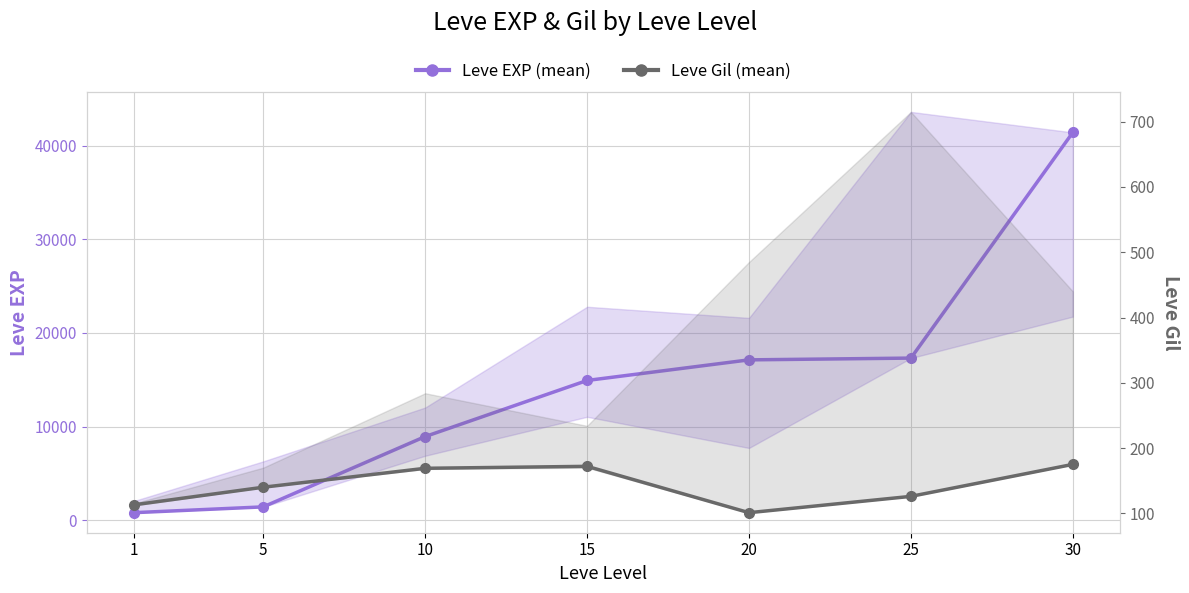

Rank the series at 15 from lowest to highest value.

Leve Gil (mean), Leve EXP (mean)